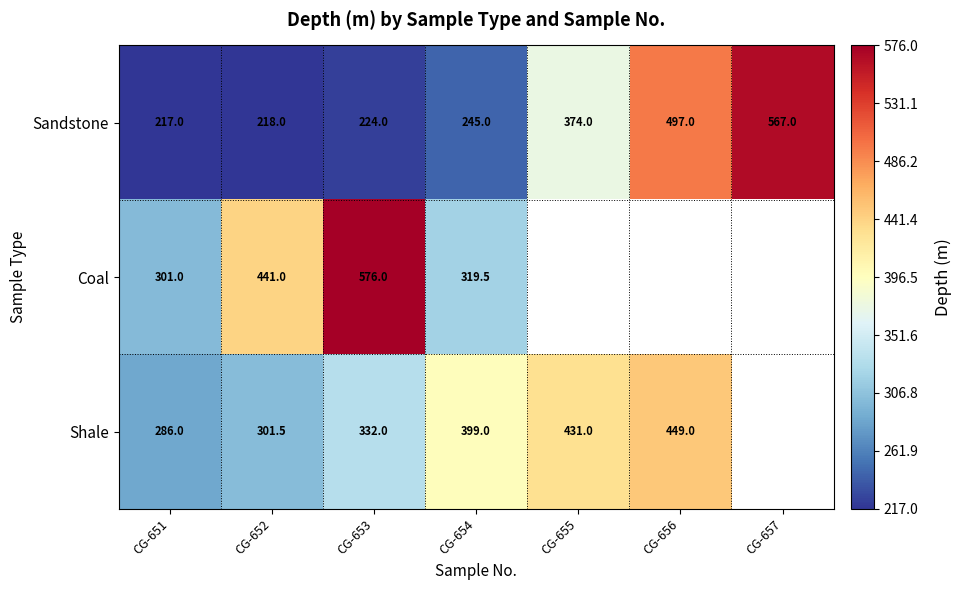

Between CG-653 and CG-654, which series saw the biggest shift?

Coal